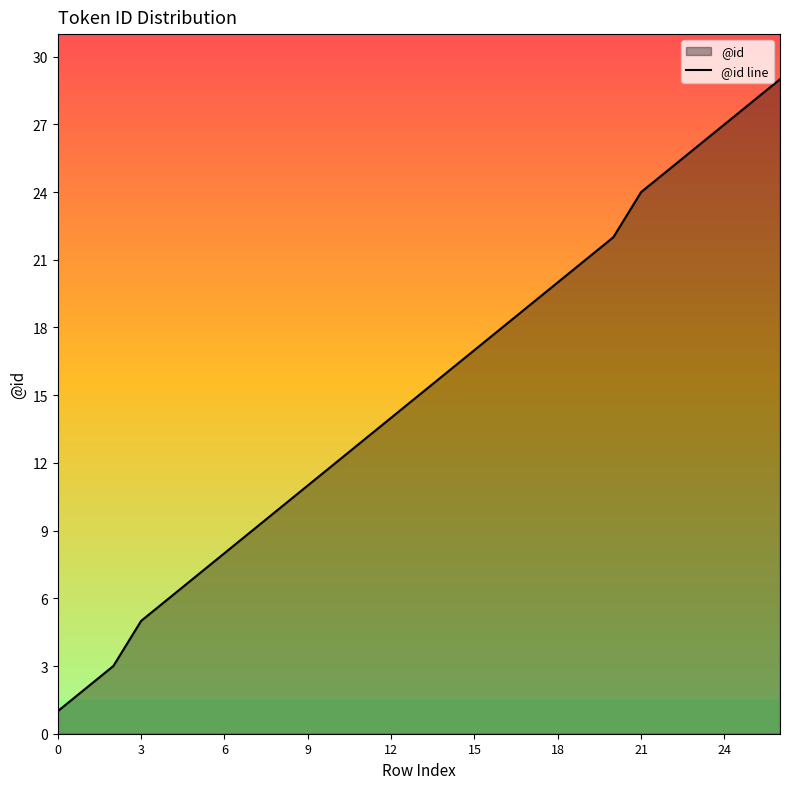

What is the average value?

15